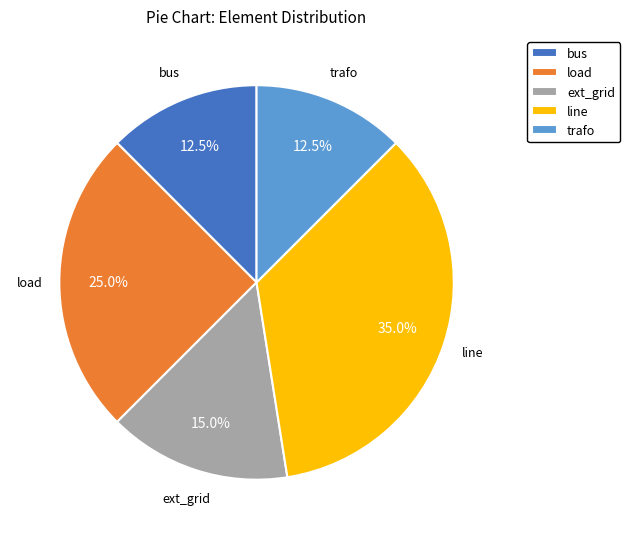

Which category has the biggest portion of the pie?

line